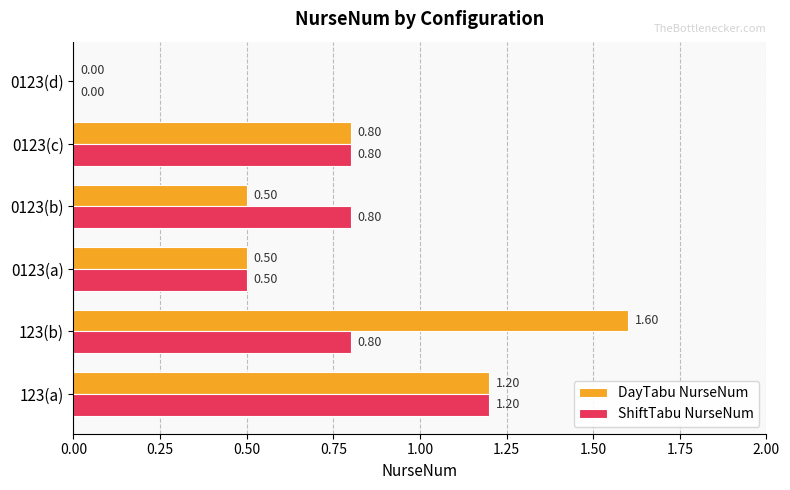

What is the sum of the DayTabu NurseNum values at 0123(c) and 123(b)?

2.4